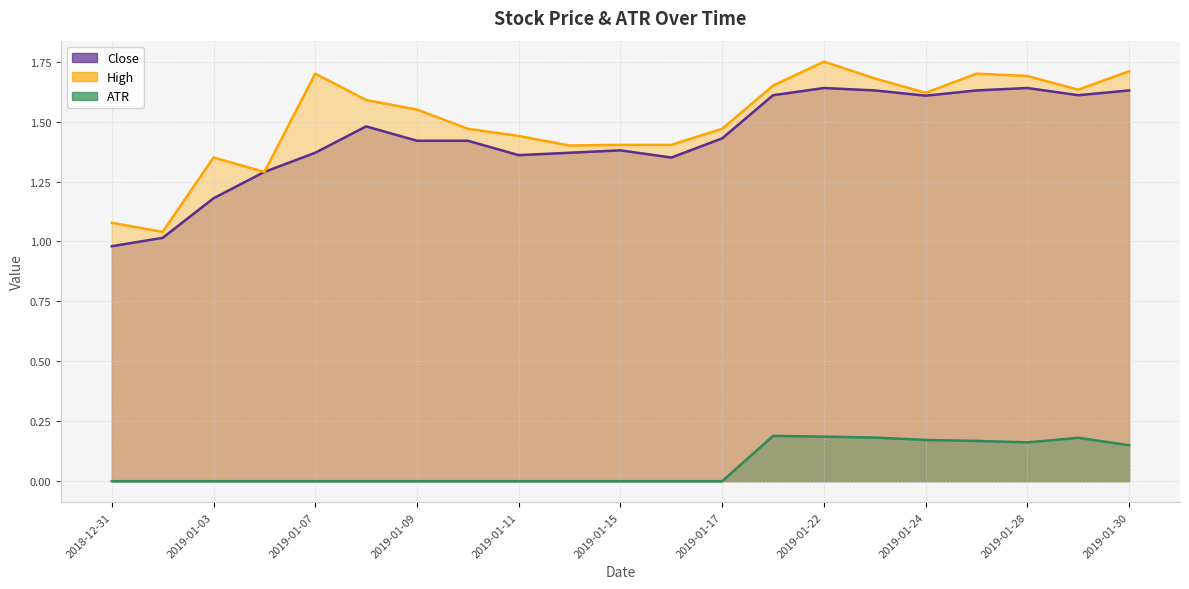

At which label is ATR closest to 0?

2018-12-31